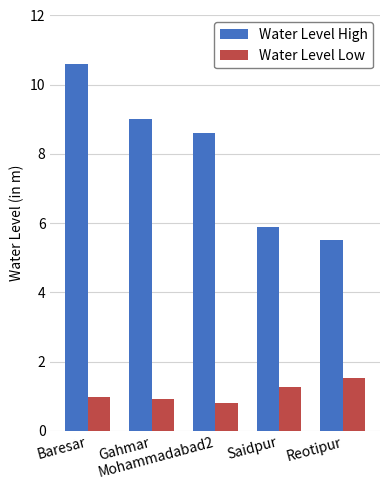

What is the smallest value displayed?

0.8